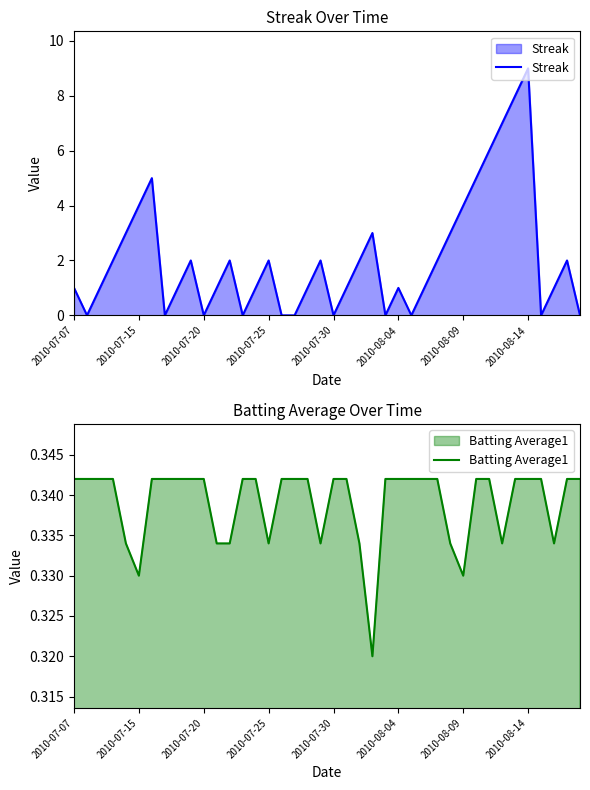

Is it true that Streak equals -5.2 at 2010-07-30?

False